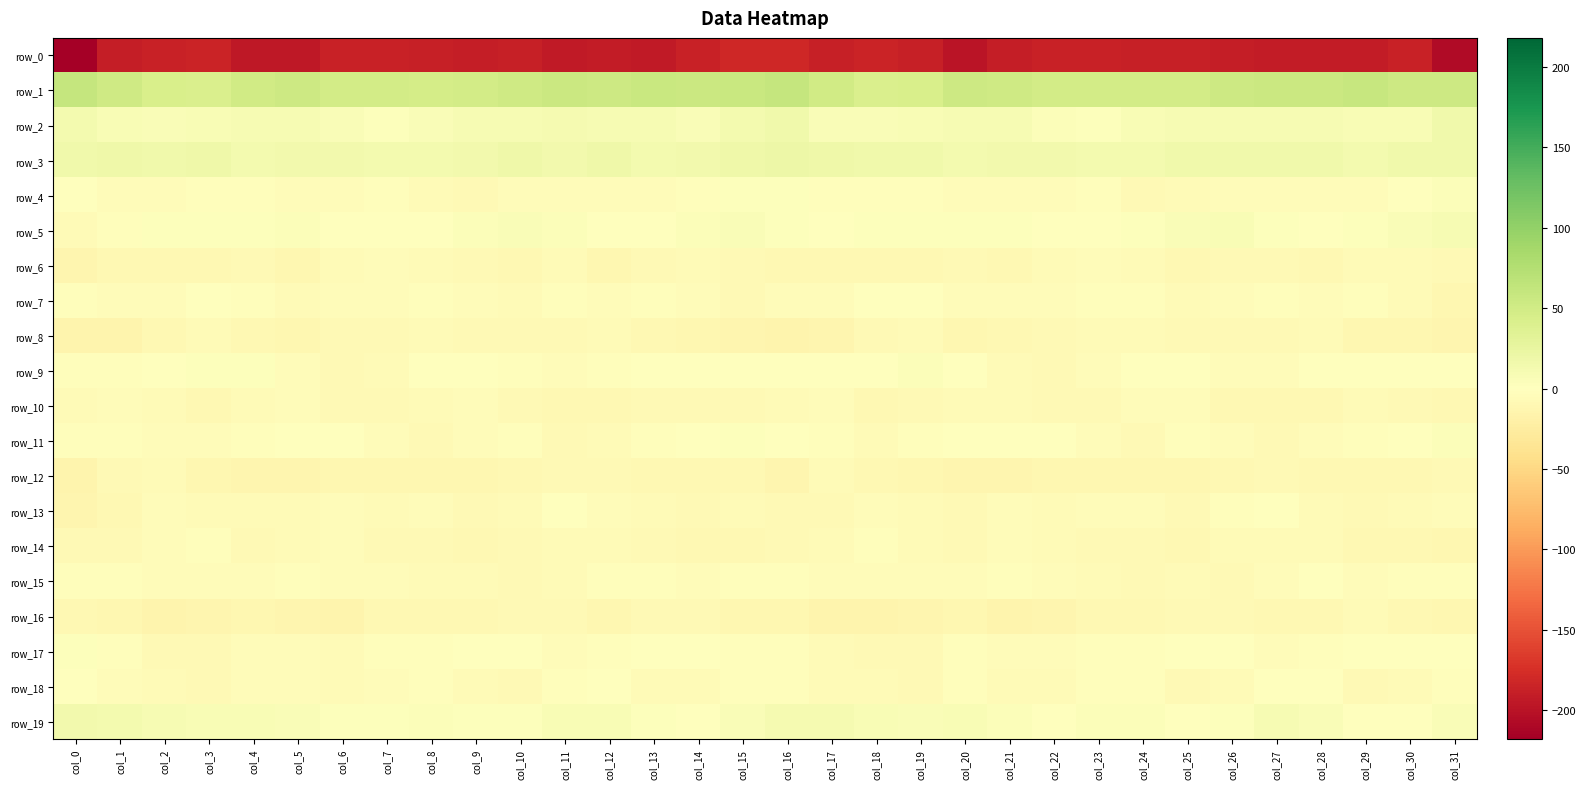

At which label is row_0 closest to -199?

col_20